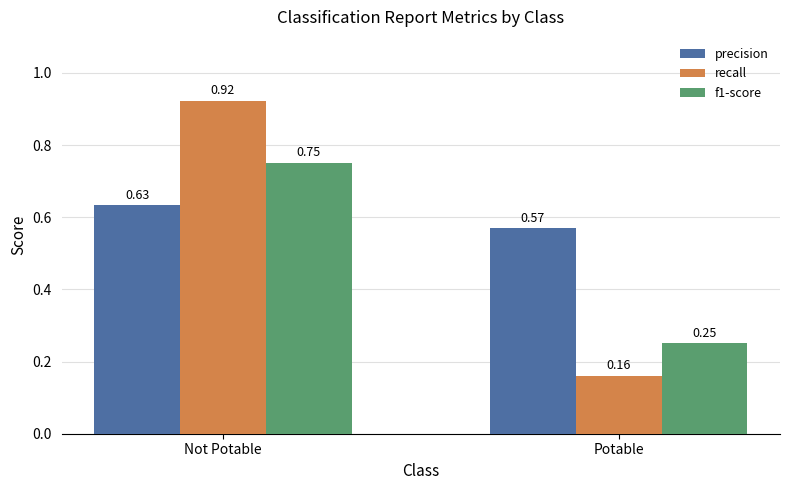

What is the sum of all f1-score values?

1.0